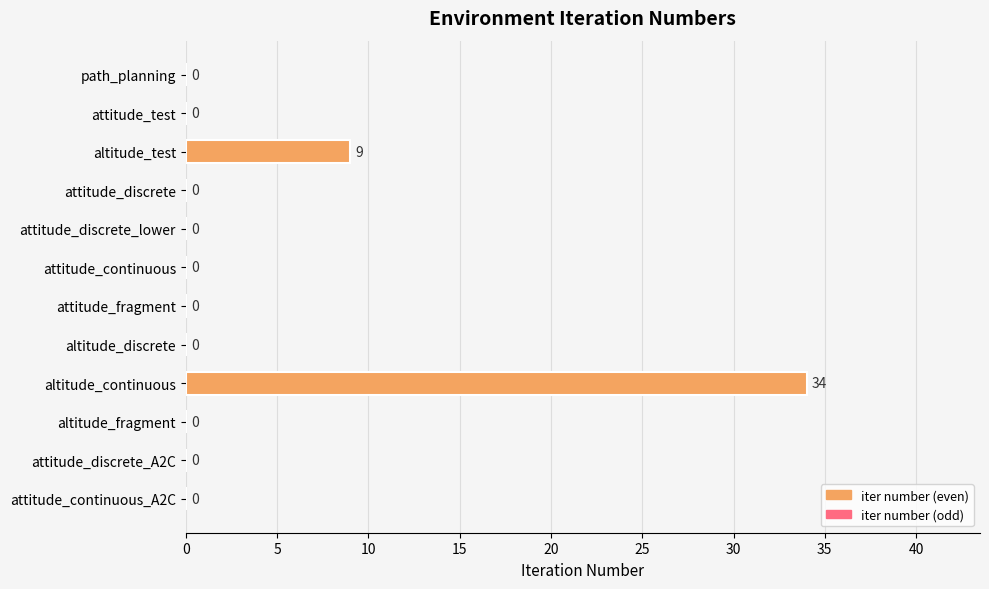

What is the greatest value displayed?

34